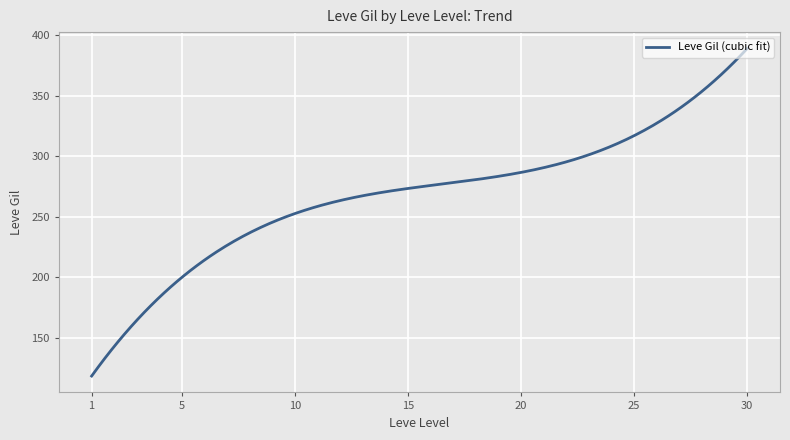

What is the maximum value shown in the chart?

389.1